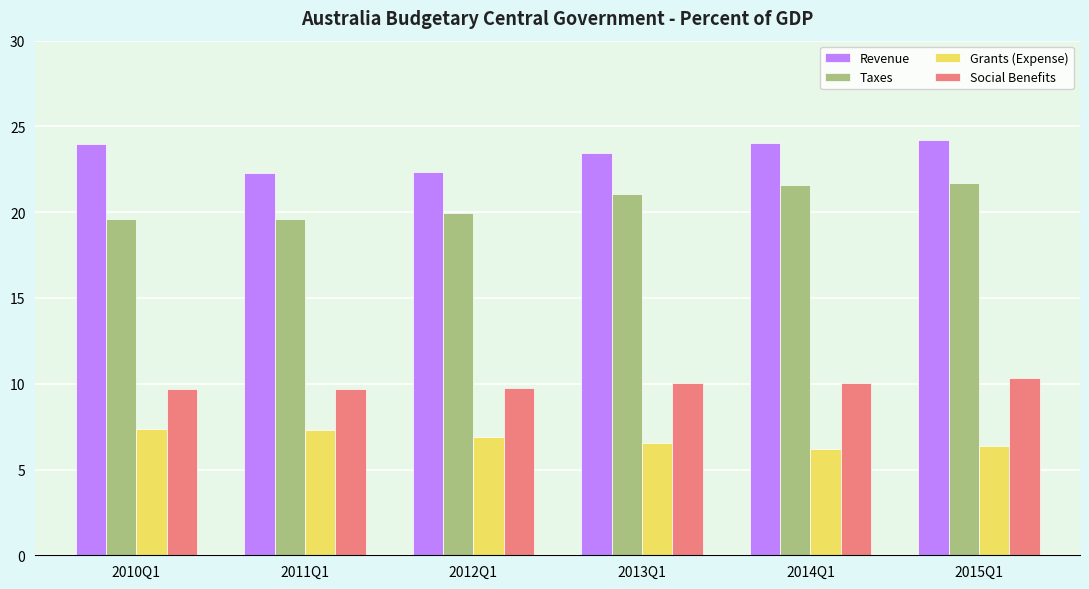

What is the highest value of the Social Benefits series?

10.4